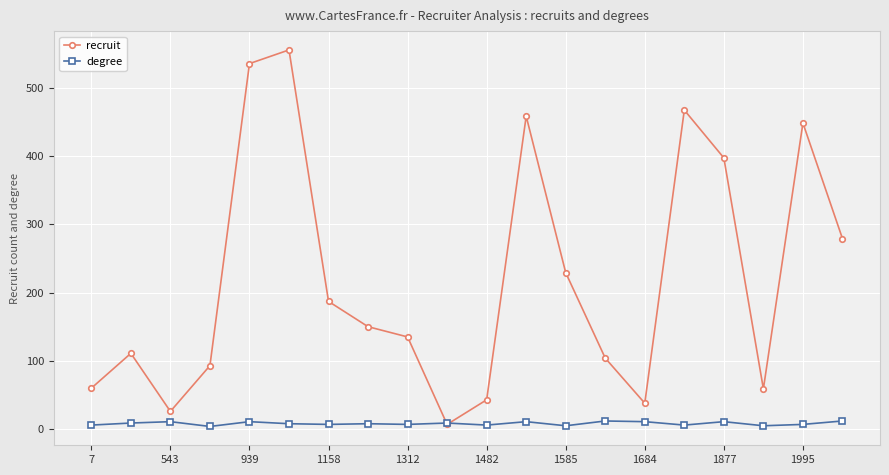

Which series has the largest total across all categories?

recruit